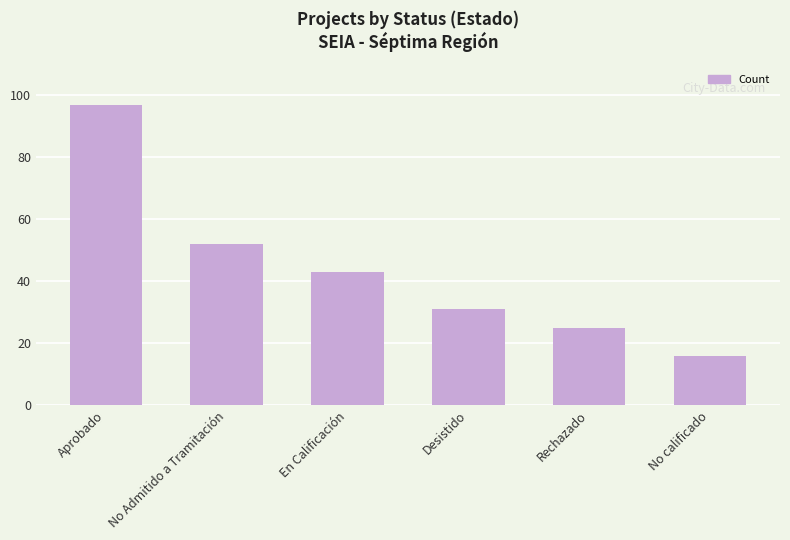

The value at No calificado is 27. True or false?

False